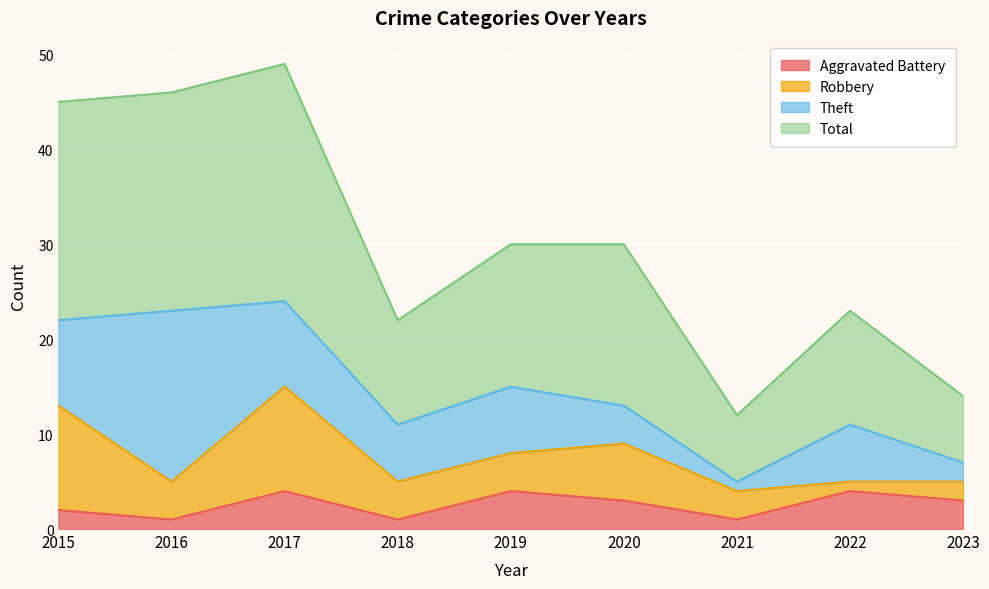

True or false: Aggravated Battery has a value of 1 at 2018.

True